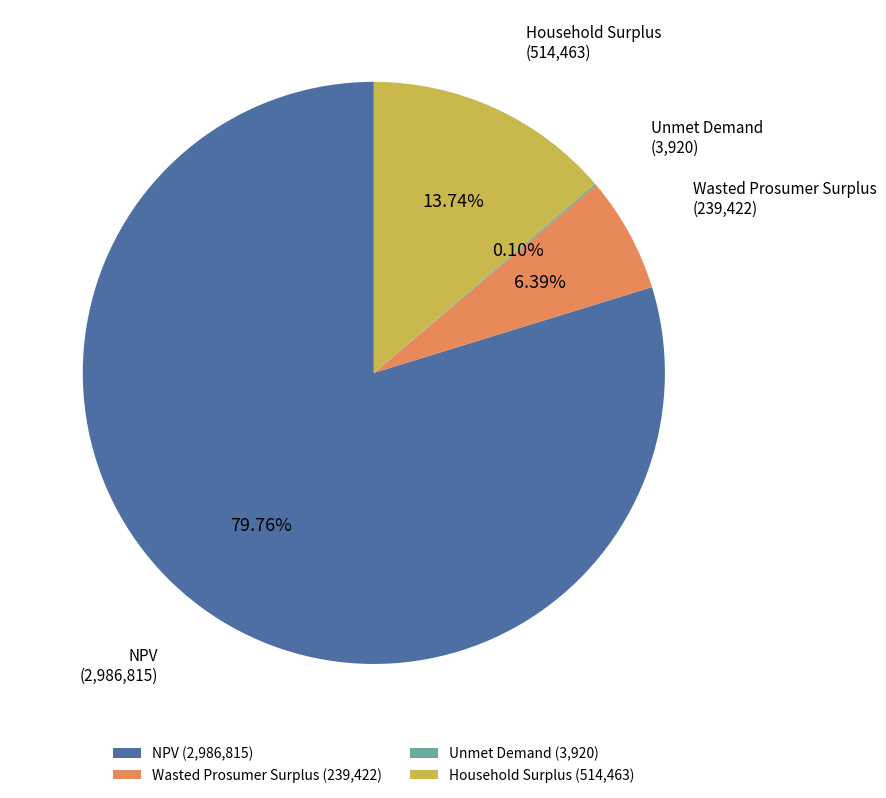

What is the largest slice in the pie chart?

NPV